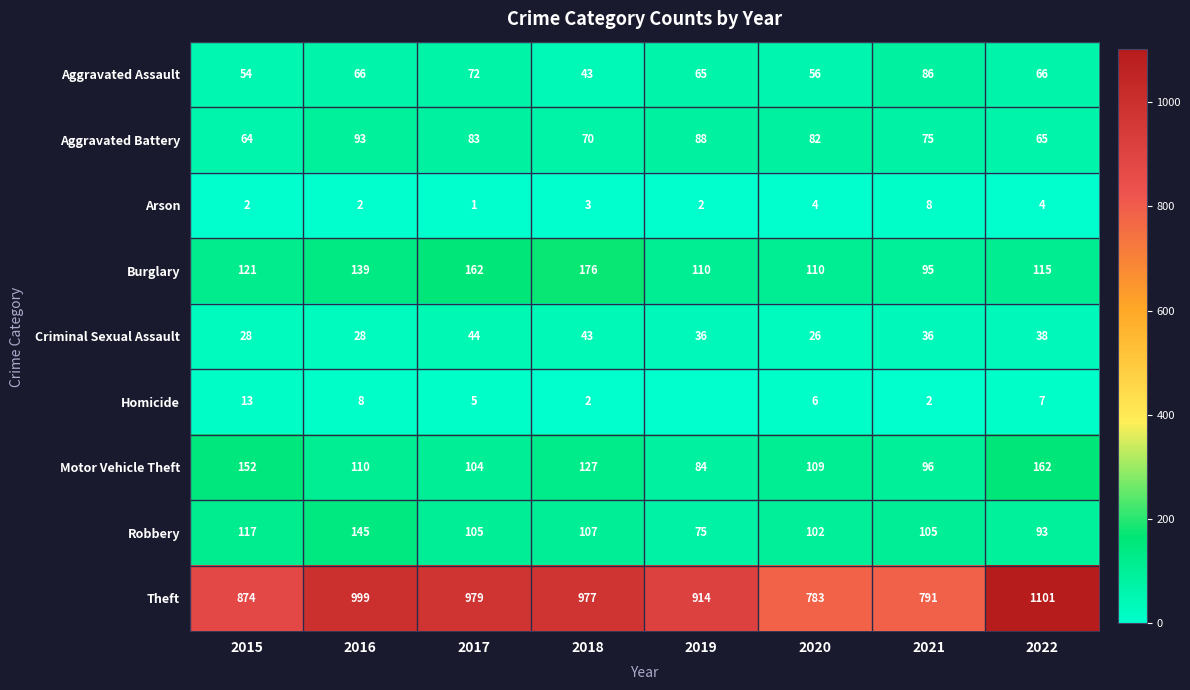

Which series changed the most between 2017 and 2021?

Theft